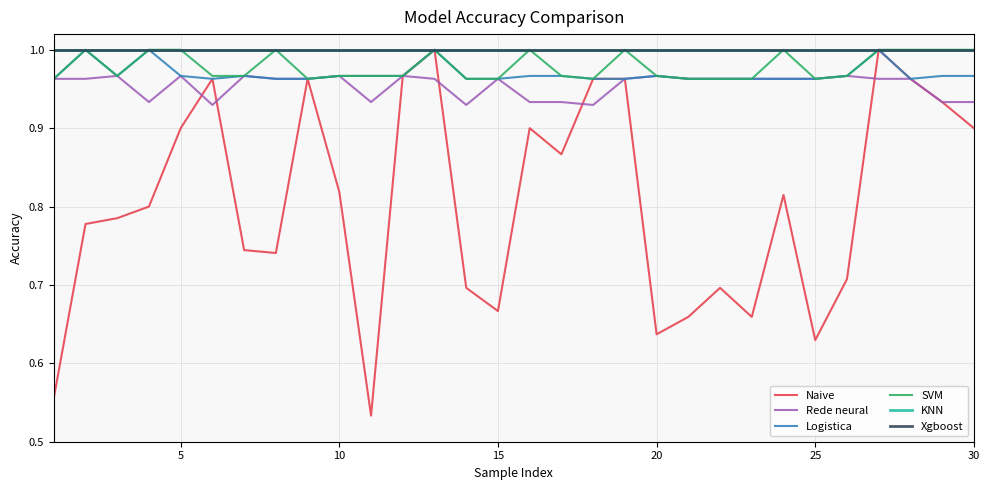

Does the chart display data point markers on the line(s)?

No